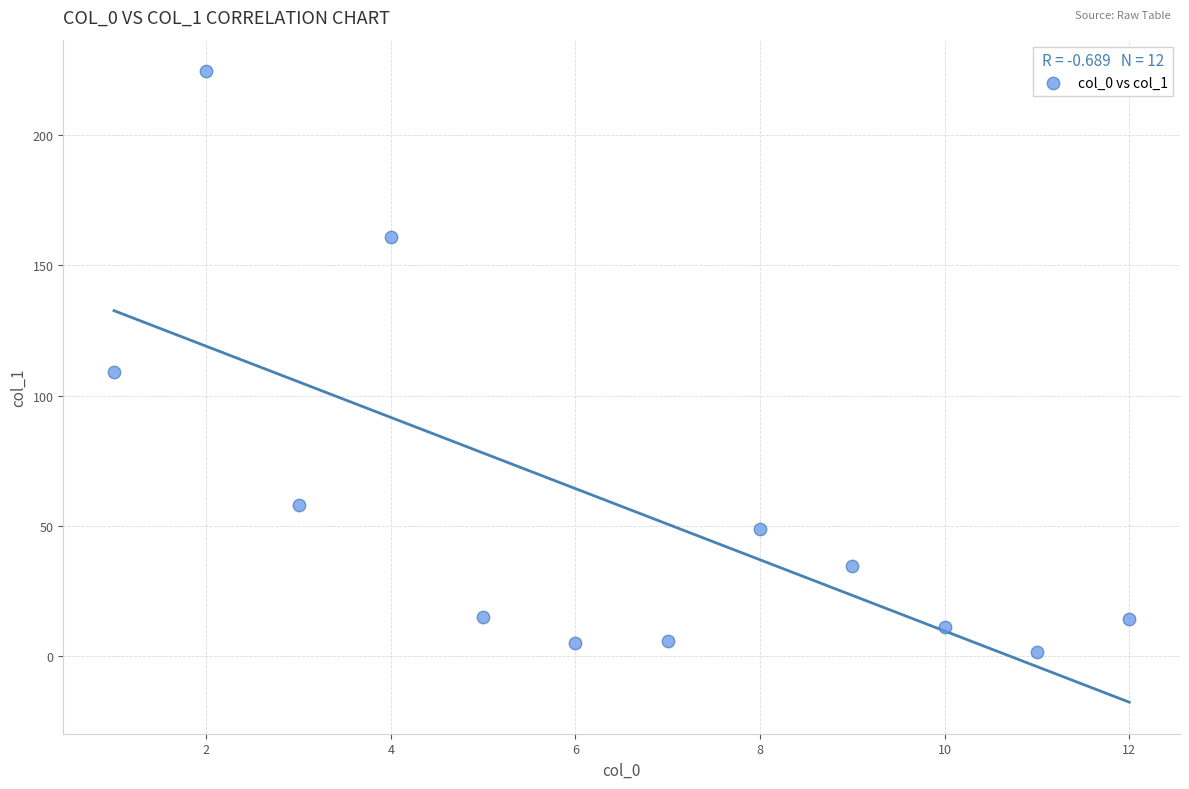

What Y value in the scatter plot is closest to 113?

109.1